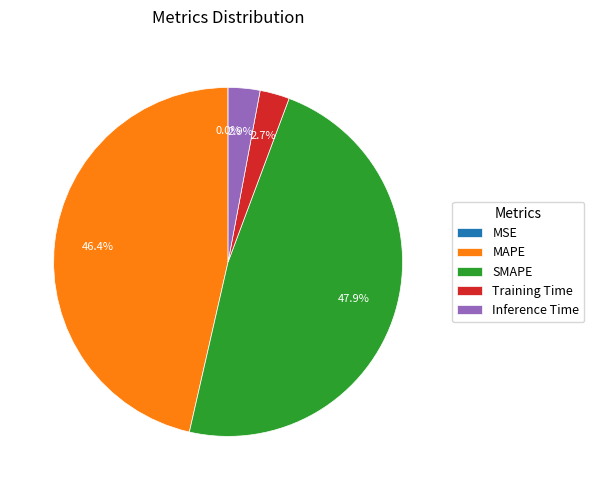

What is the largest slice in the pie chart?

SMAPE